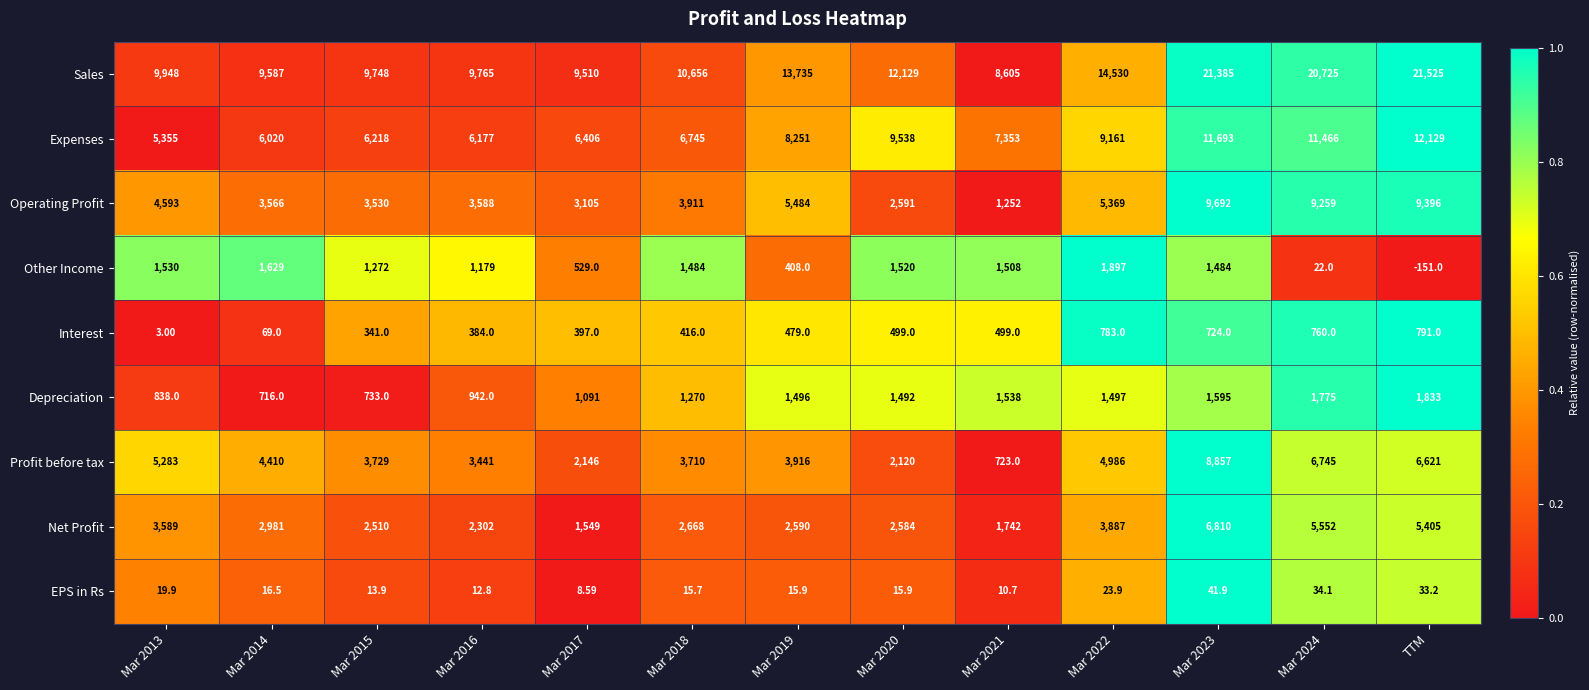

How many data points does each series have?

13